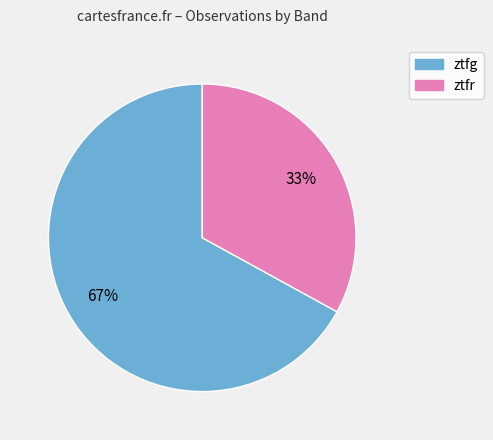

What is the ratio of the value at ztfg to the value at ztfr?

2.0